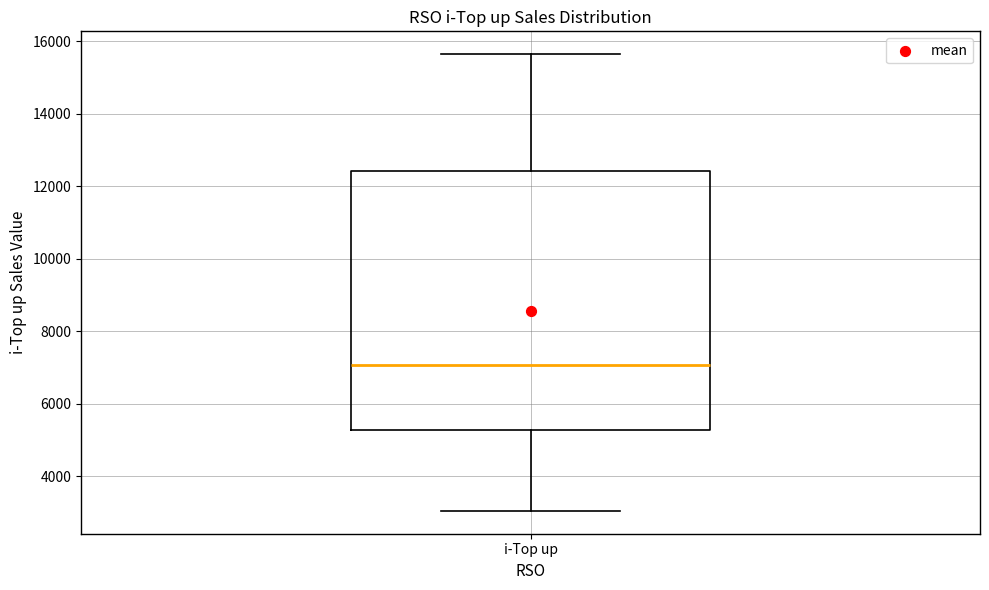

Read this box plot against the y-axis: the position of the median line, the range covered by the box, and the ends of both whiskers. The values are not printed on the chart, so give them approximately, as read against the axis.

median 7000, box 5200 to 12400, whiskers 3000 to 15600